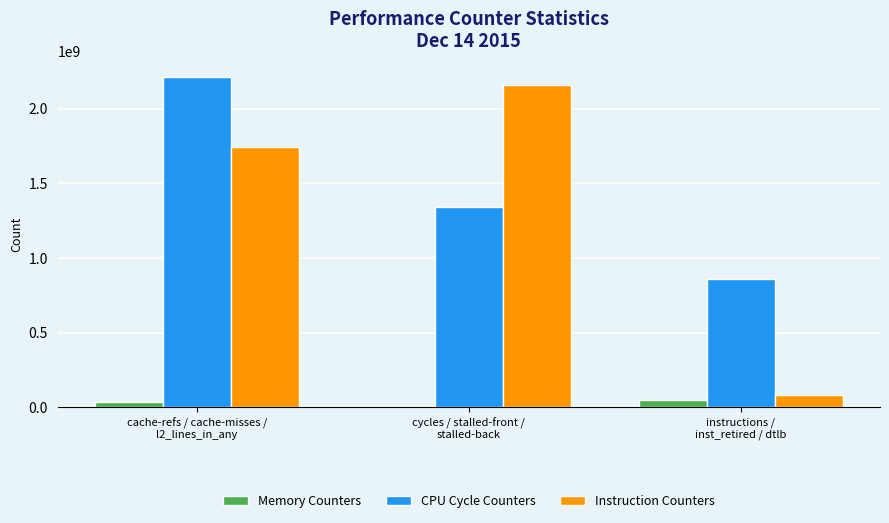

Which series has the largest total across all categories?

CPU Cycle Counters